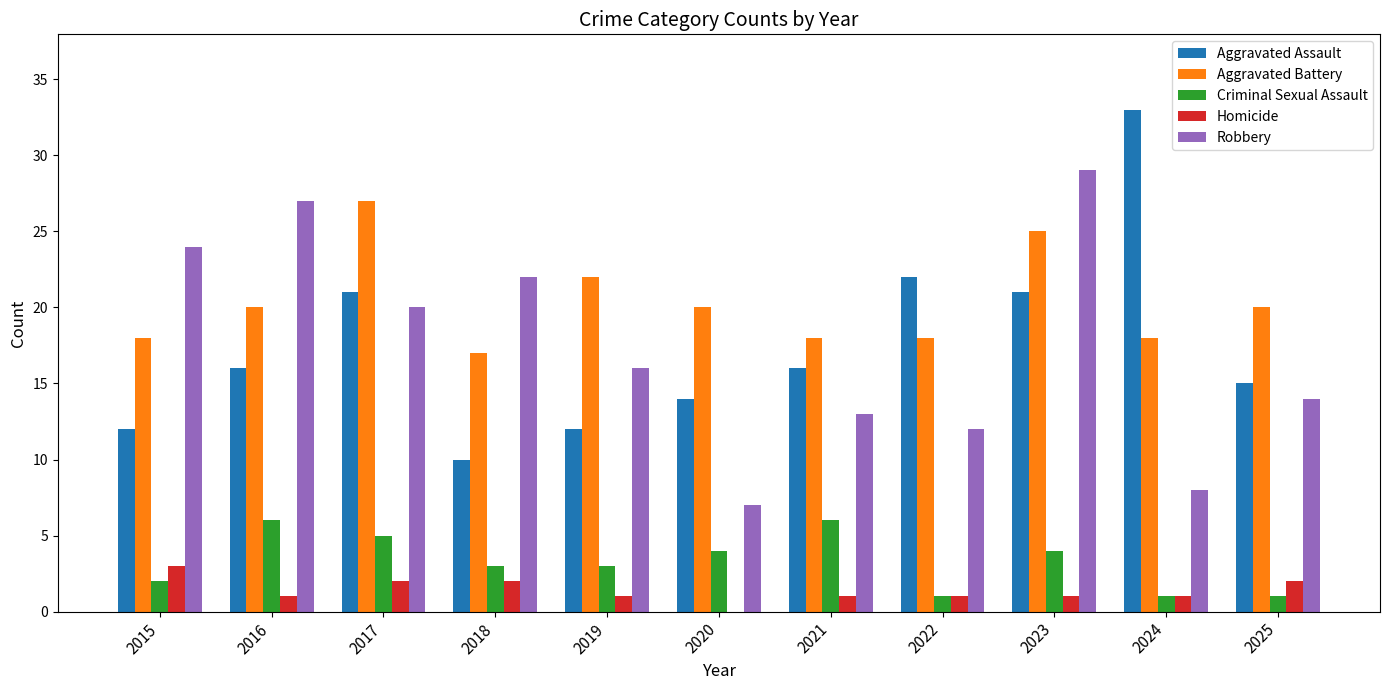

What is the greatest value displayed?

33